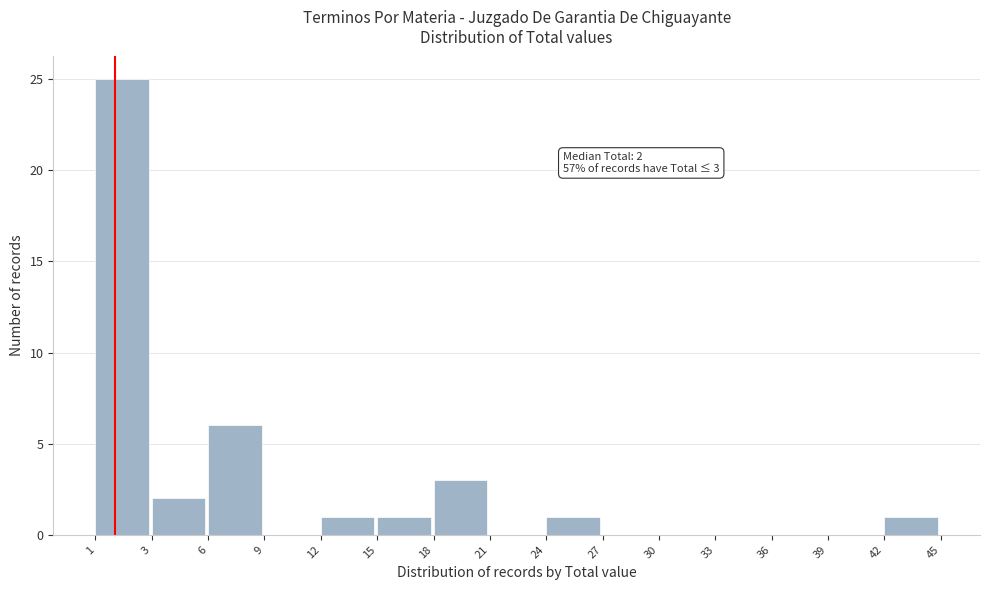

Reading left to right, list all the values displayed in this chart.

1=25	3=2	6=6	9=0	12=1	15=1	18=3	21=0	24=1	27=0	30=0	33=0	36=0	39=0	42=1